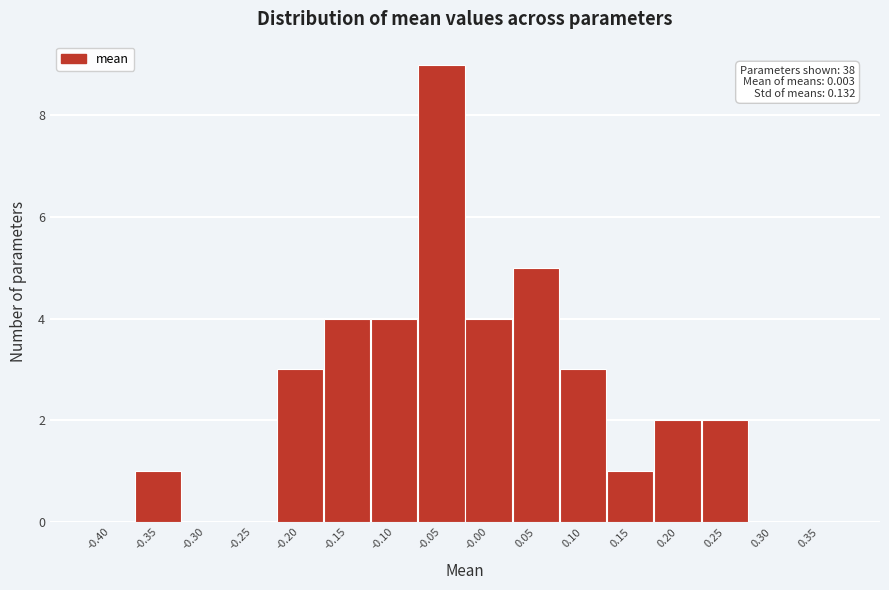

Reading right to left, list all the values displayed in this chart.

0.35=0	0.30=0	0.25=2	0.20=2	0.15=1	0.10=3	0.05=5	-0.00=4	-0.05=9	-0.10=4	-0.15=4	-0.20=3	-0.25=0	-0.30=0	-0.35=1	-0.40=0